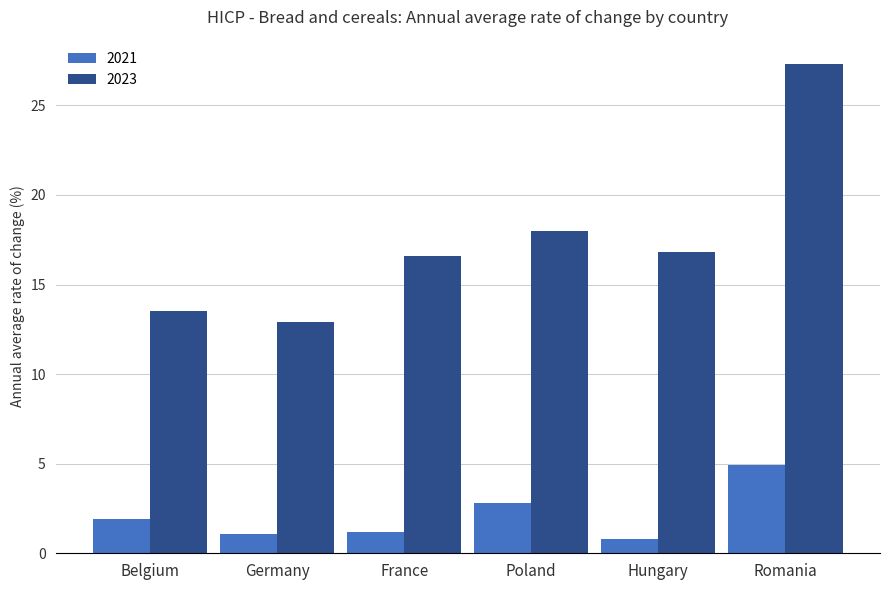

How many data points does each series have?

6